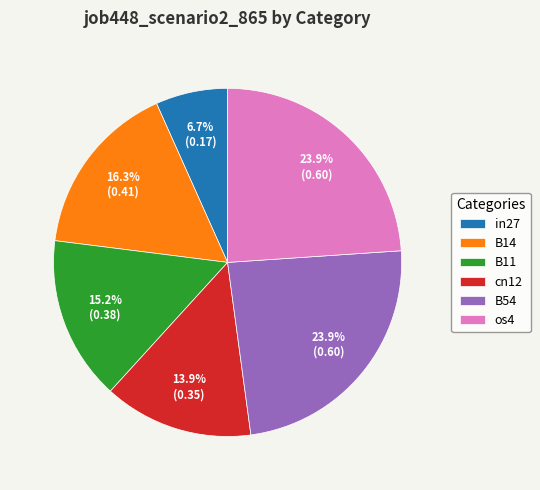

How many slices are in this pie chart?

6